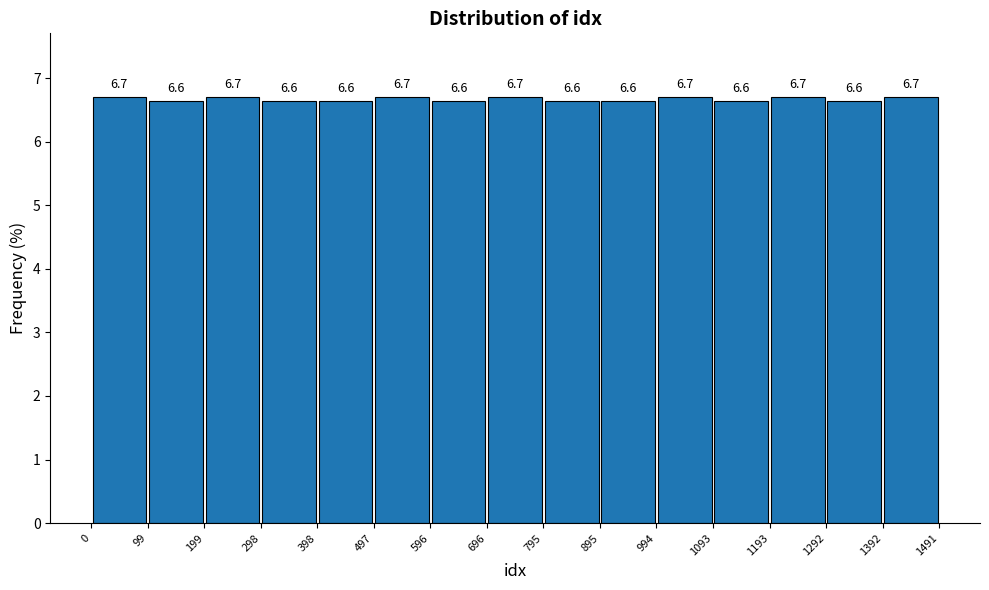

How tall is the bar that spans 0 to 99 on the x-axis?

6.7